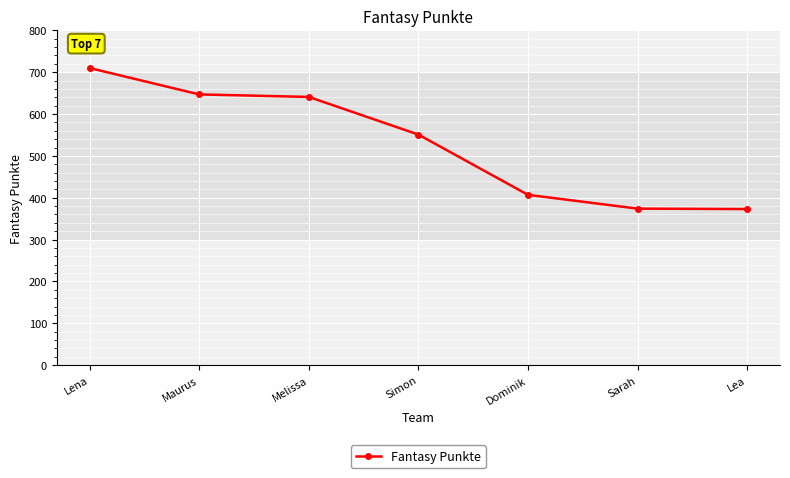

Which category has the highest value across all series?

Lena